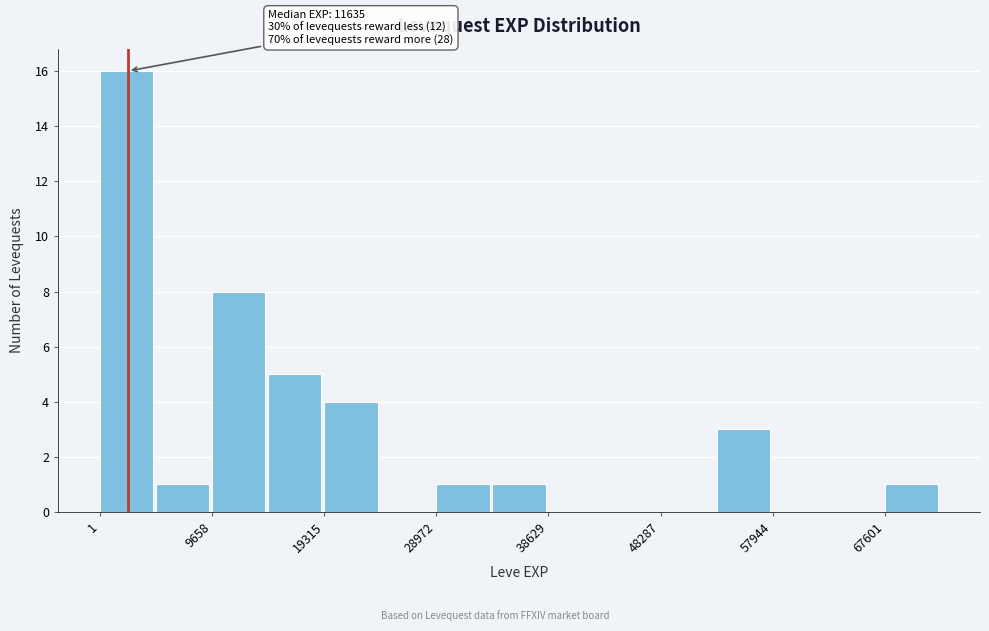

Which range on the x-axis has the tallest bar?

0 to 5000